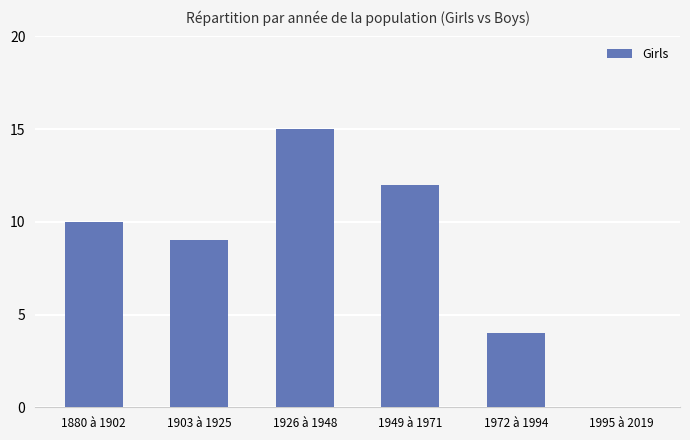

What is the change in value from 1926 à 1948 to 1972 à 1994?

-11